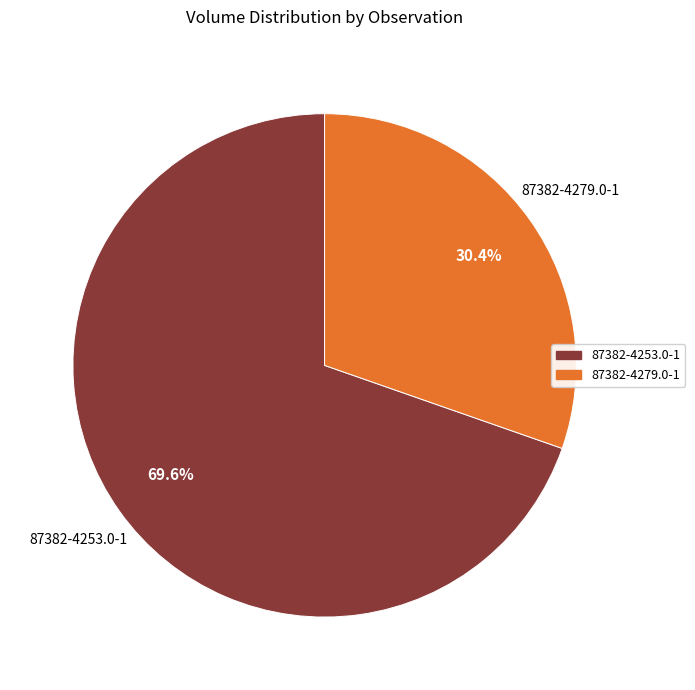

Count the number of slices in the pie.

2